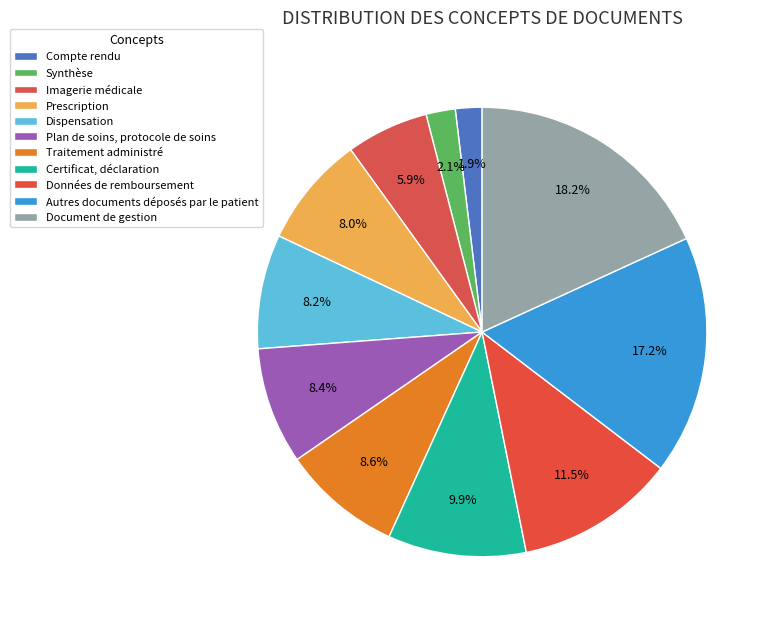

To the nearest percent, what portion does Synthèse represent?

2%